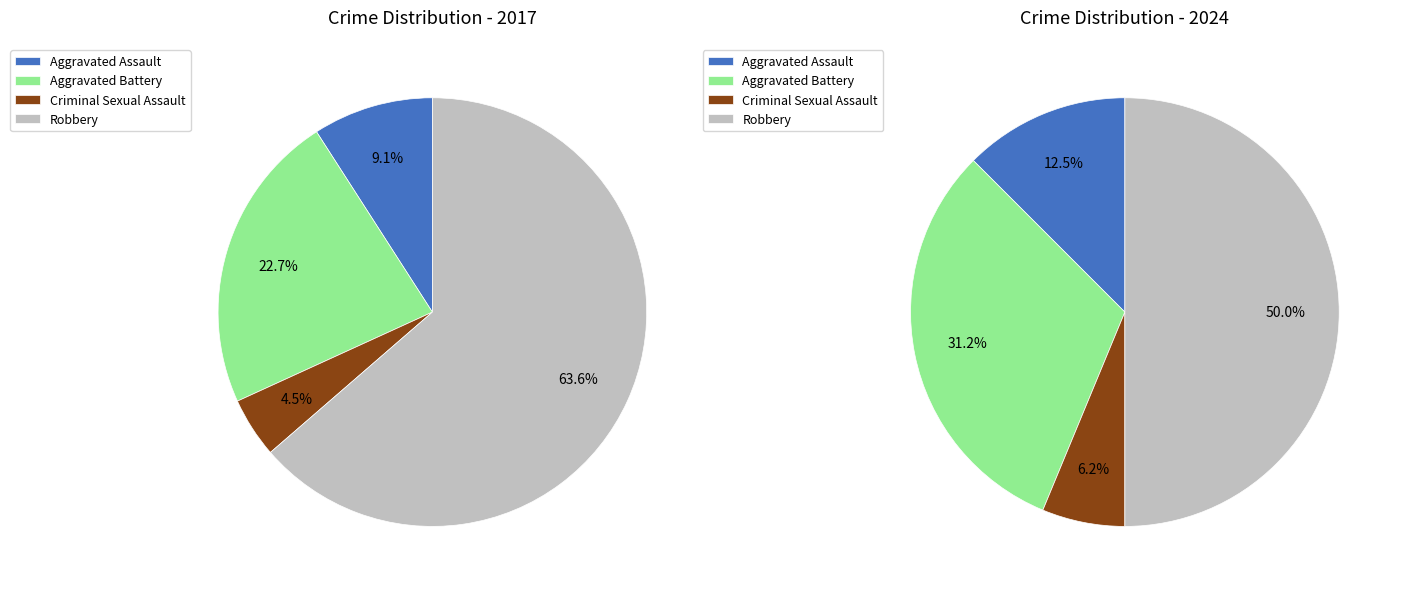

How many slices are in this pie chart?

4